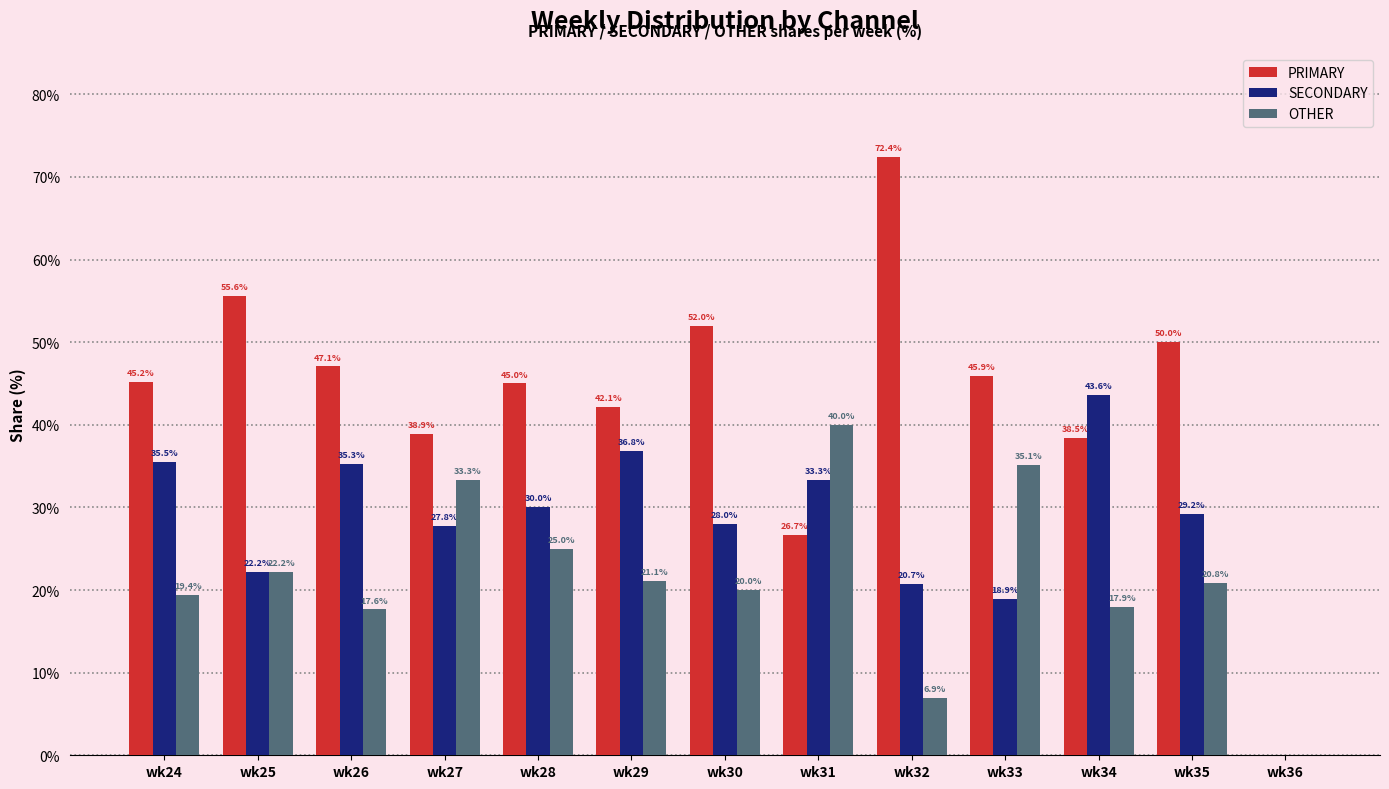

Reading left to right, what are all the values shown in this chart?

PRIMARY: wk24=45.2	wk25=55.6	wk26=47.1	wk27=38.9	wk28=45.0	wk29=42.1	wk30=52.0	wk31=26.7	wk32=72.4	wk33=45.9	wk34=38.5	wk35=50.0	wk36=0.0
SECONDARY: wk24=35.5	wk25=22.2	wk26=35.3	wk27=27.8	wk28=30.0	wk29=36.8	wk30=28.0	wk31=33.3	wk32=20.7	wk33=18.9	wk34=43.6	wk35=29.2	wk36=0.0
OTHER: wk24=19.4	wk25=22.2	wk26=17.6	wk27=33.3	wk28=25.0	wk29=21.1	wk30=20.0	wk31=40.0	wk32=6.9	wk33=35.1	wk34=17.9	wk35=20.8	wk36=0.0